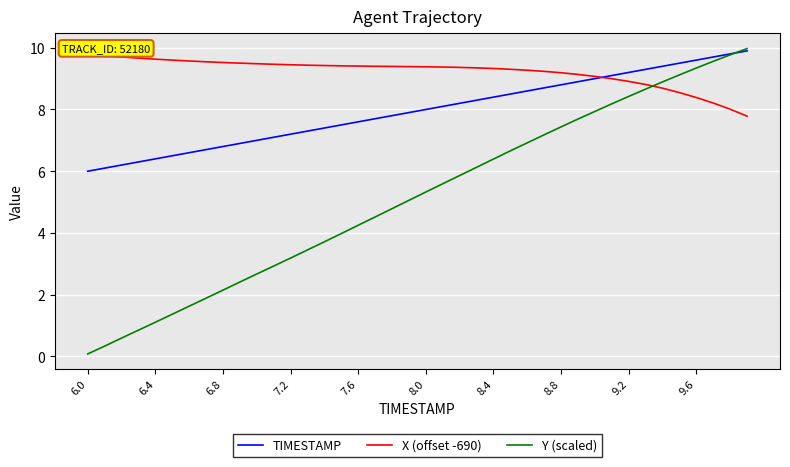

How many values in the TIMESTAMP series are below 8?

20